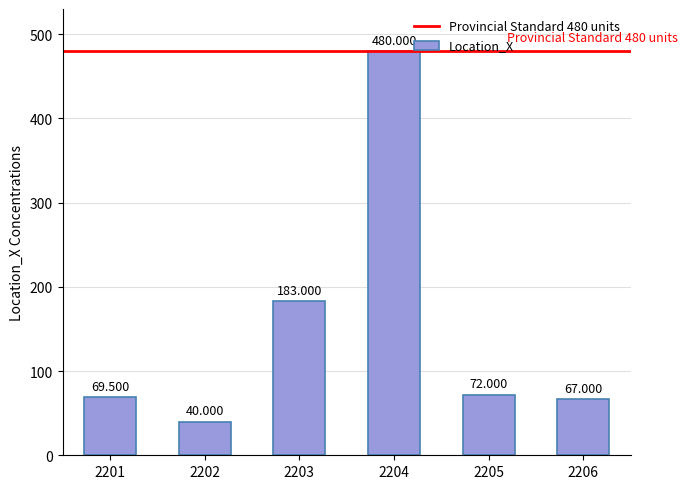

What is the difference between the second highest and second lowest values?

116.0